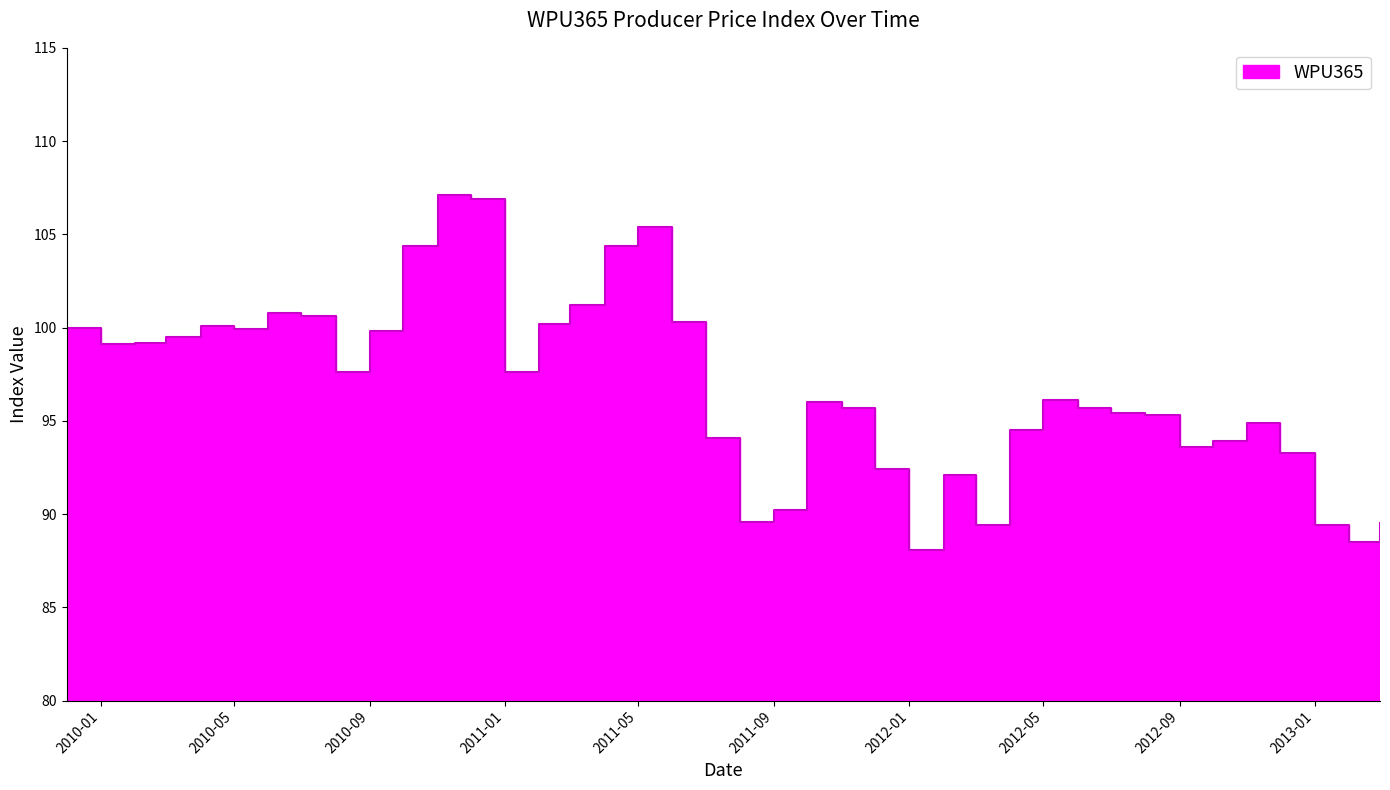

The chart shows a value of 92.4 at 2011-12-01. True or false?

True